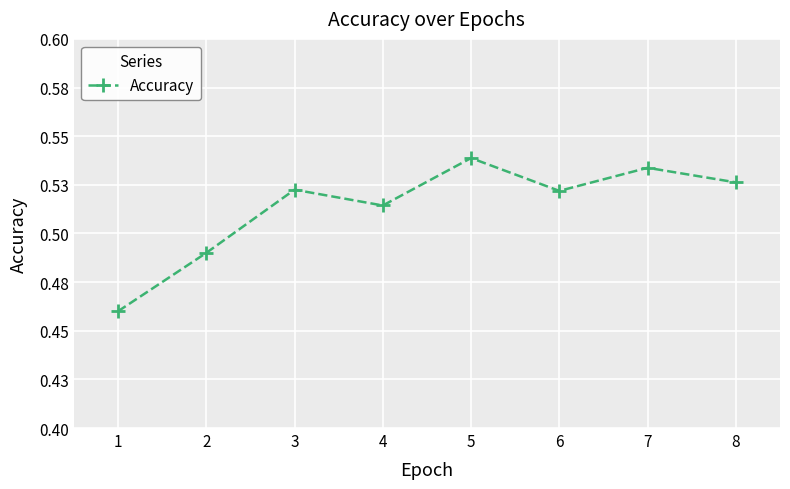

What is the value of the 7th point from the left?

0.5